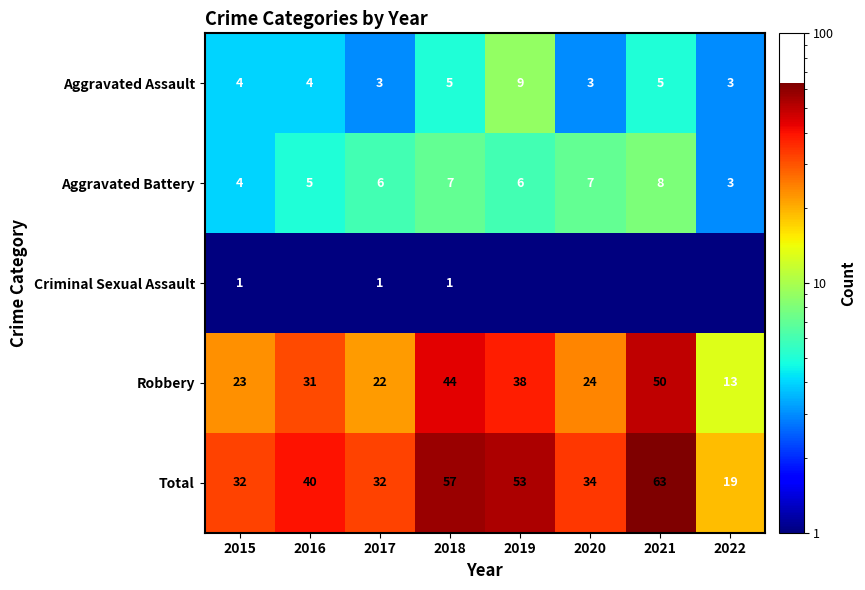

Is the value of Aggravated Battery at 2016 greater than the value of Aggravated Assault at 2016?

Yes